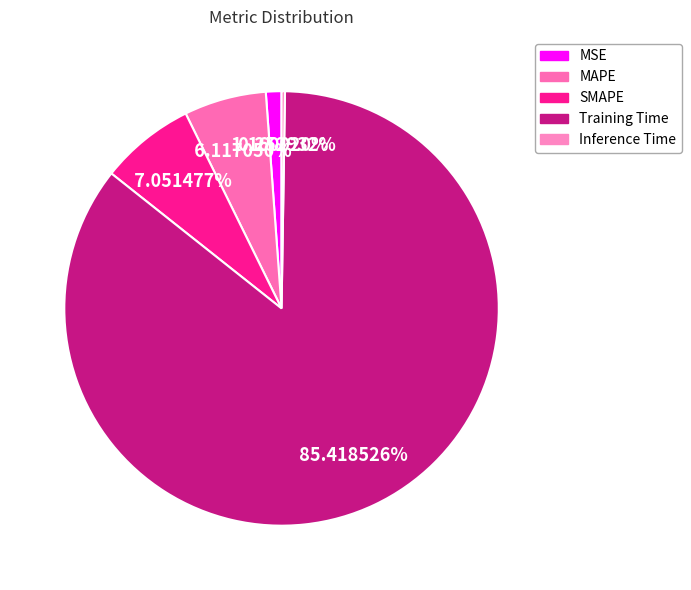

What is the total percentage of SMAPE and Inference Time?

7.3%